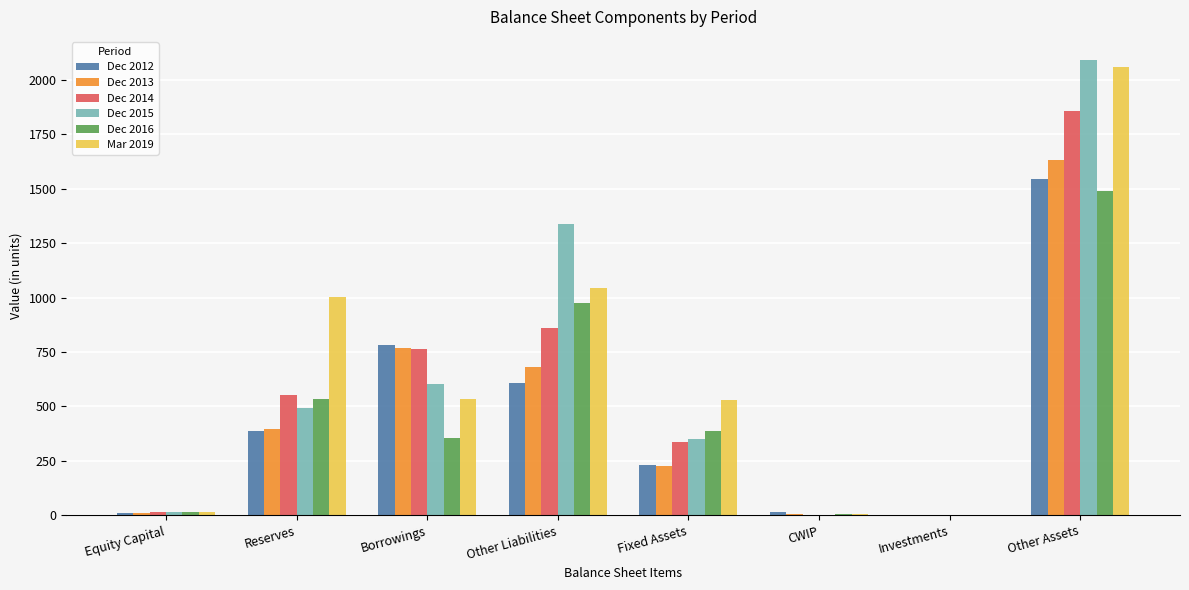

Which category has the highest value across all series?

Other Assets